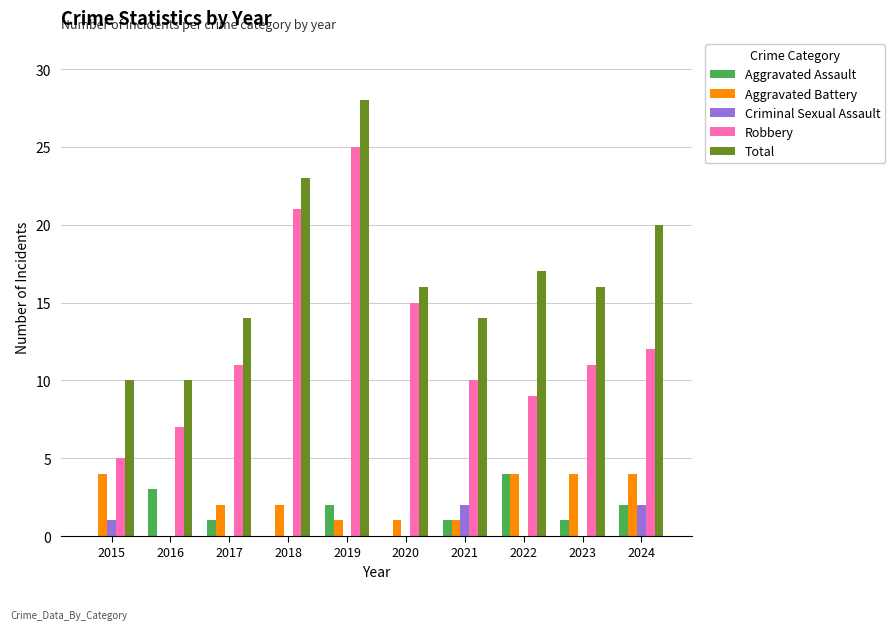

What is the total value across all series at 2022?

34